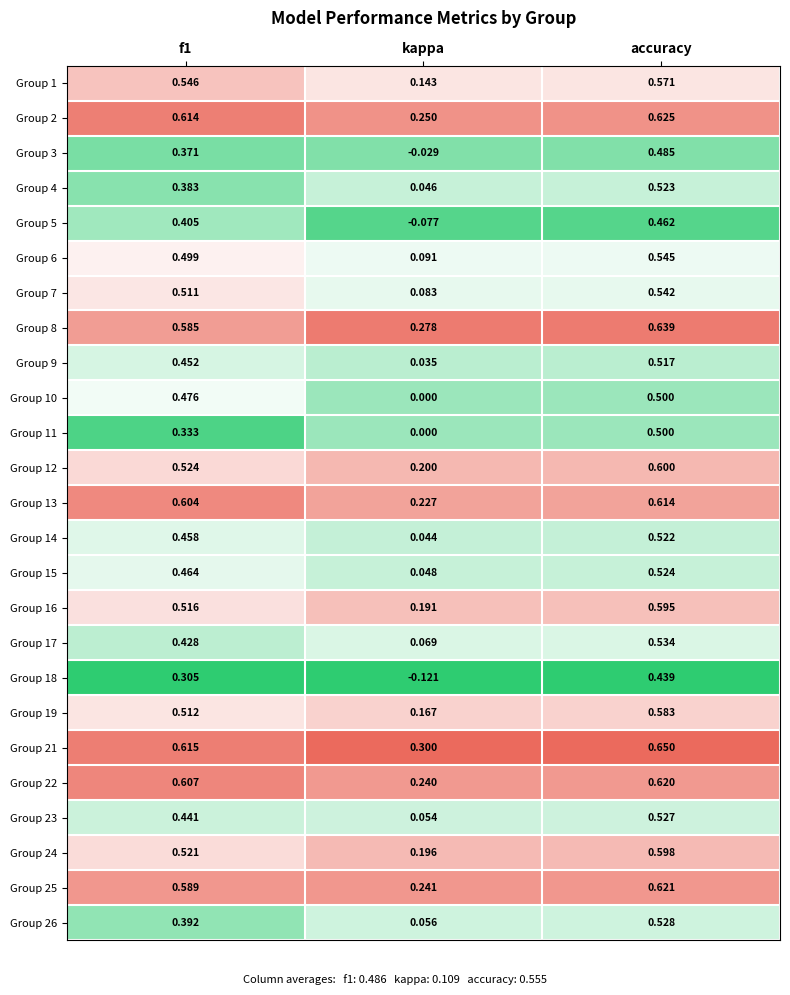

At which category is the sum across all series the highest?

accuracy